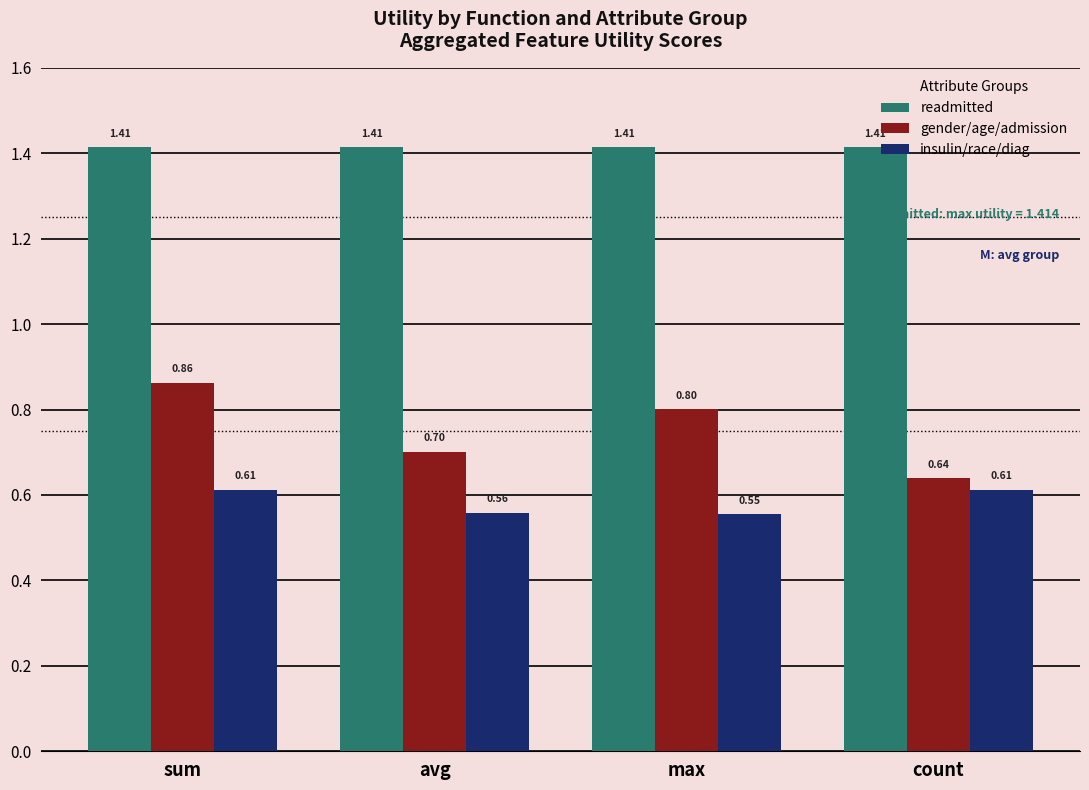

List the series in order of their overall mean, lowest first.

insulin/race/diag, gender/age/admission, readmitted